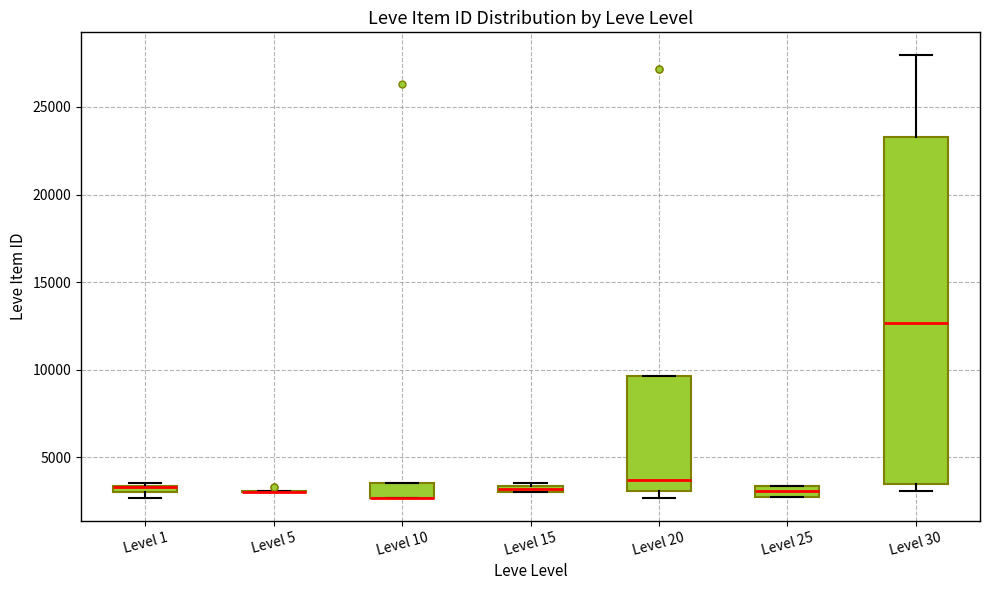

Comparing the boxes themselves (not the whiskers), which one is the tallest?

Level 30